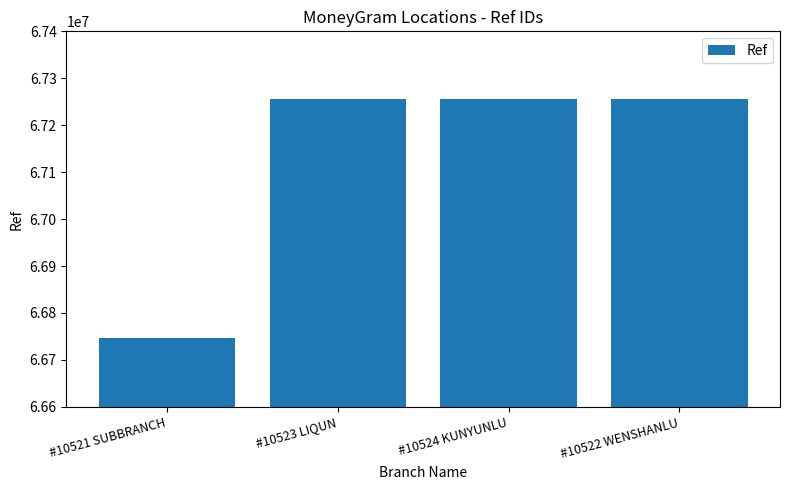

What is the change in value from #10523 LIQUN to #10522 WENSHANLU?

+546